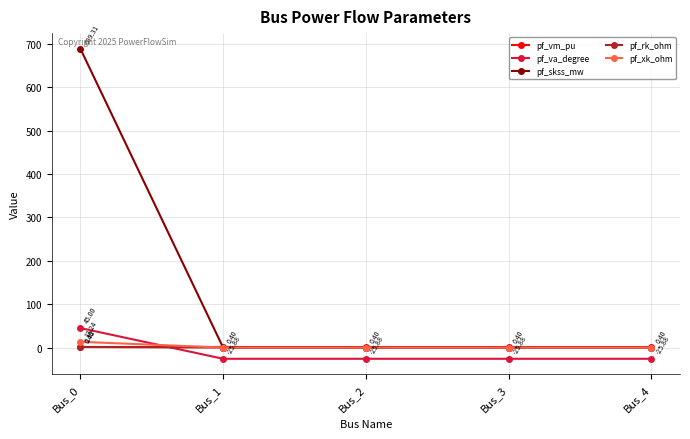

Rank the series by their maximum value, from highest to lowest.

pf_skss_mw, pf_va_degree, pf_xk_ohm, pf_rk_ohm, pf_vm_pu